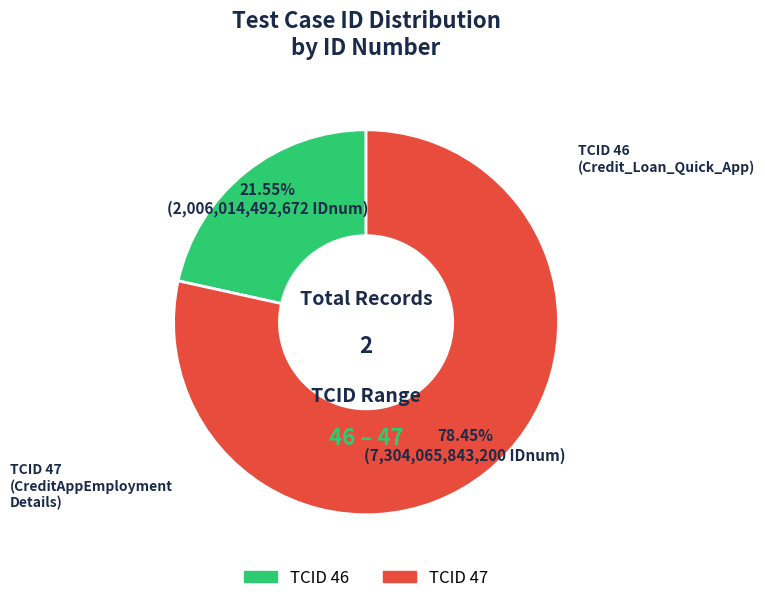

What is the majority slice?

TCID 47